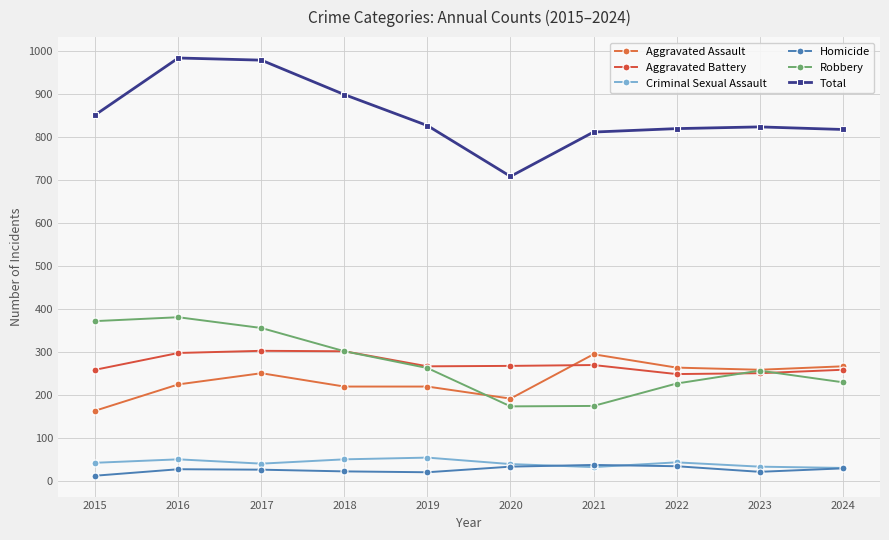

The Aggravated Assault series shows 62 at 2023. True or false?

False